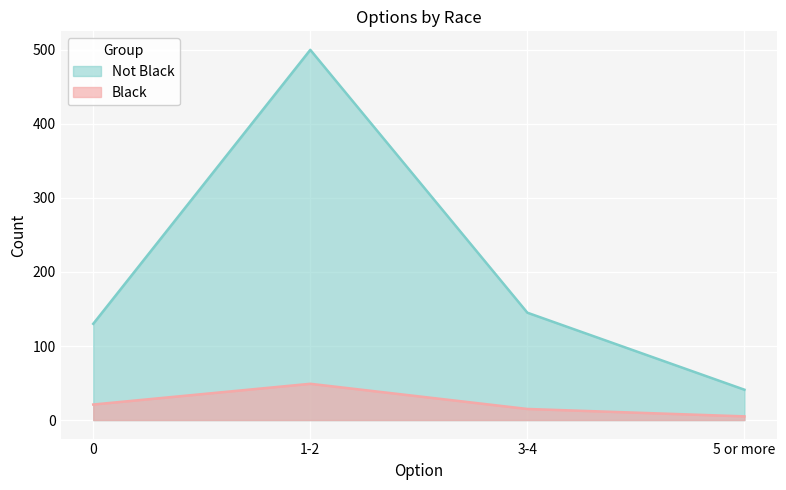

True or false: Not Black has more than 1 points higher than both neighbors.

False